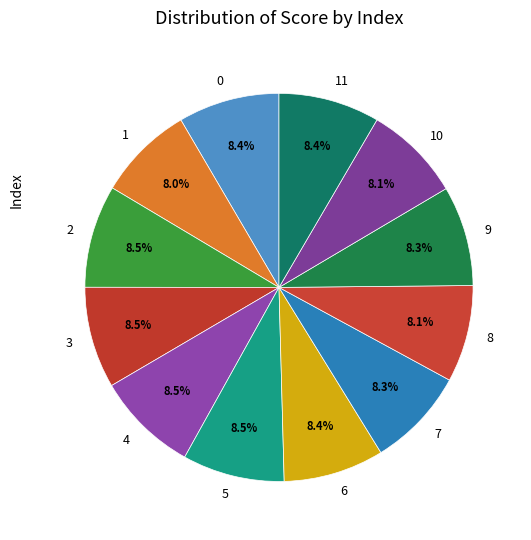

Is it true that 3 is 8% of the pie?

True